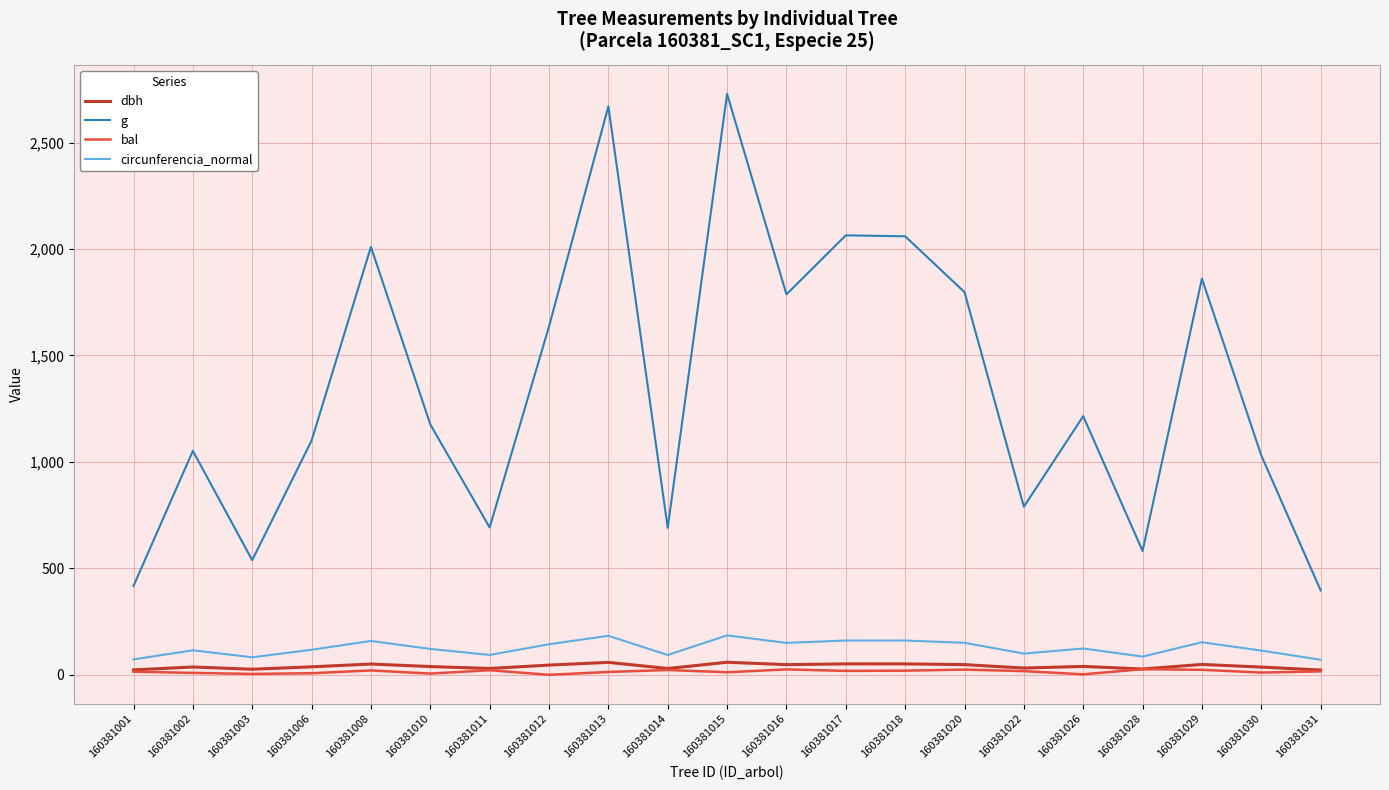

At which label does g first exceed 1176?

160381008